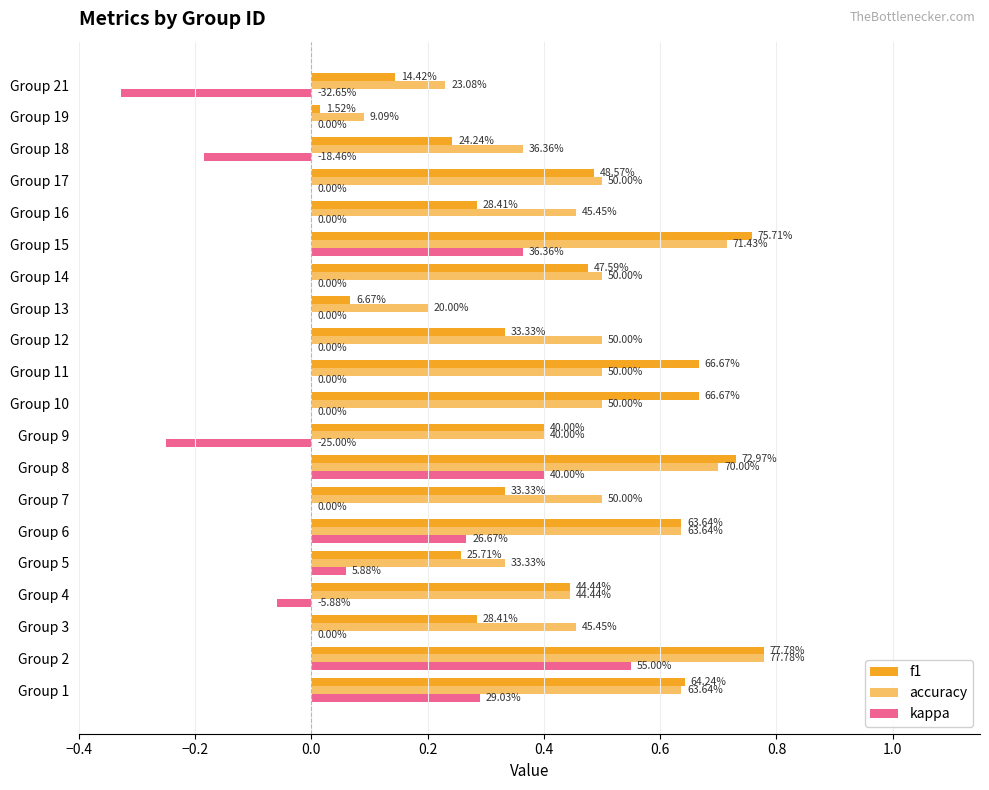

Does the chart contain stacked bars?

No